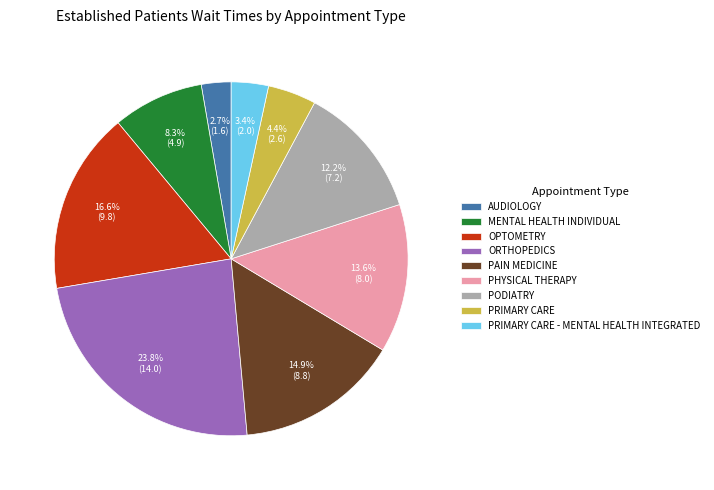

Does any single category account for the majority?

No